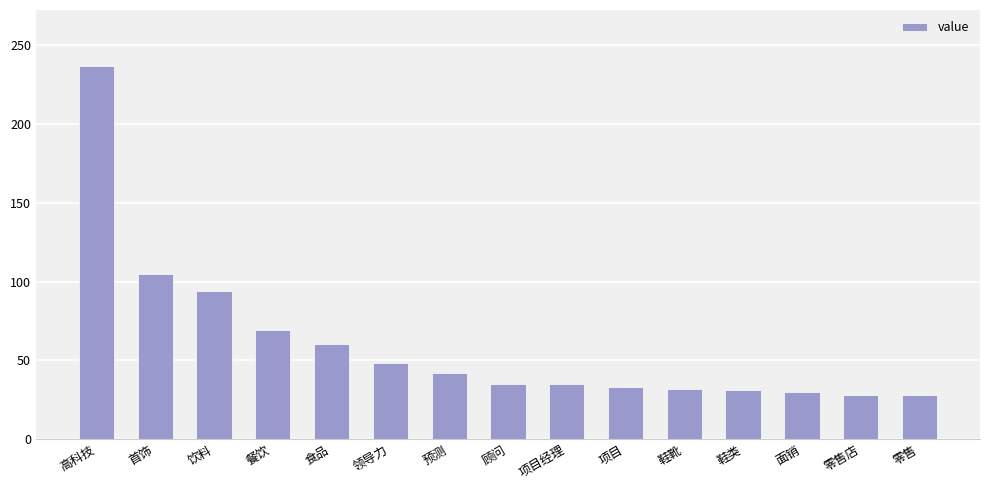

How many data points does each series have?

15